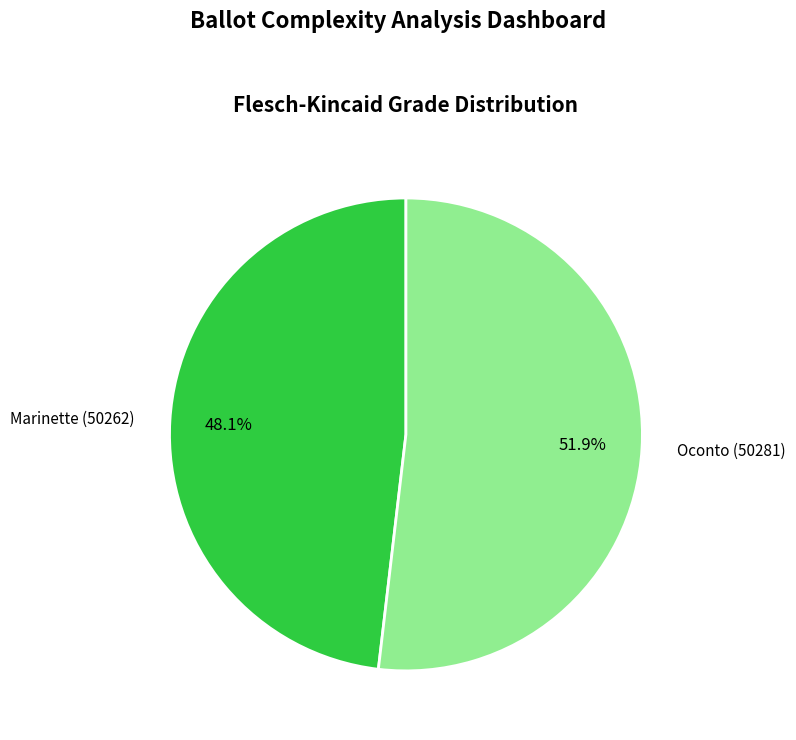

What percentage is the Marinette (50262) slice, to the nearest percent?

48%